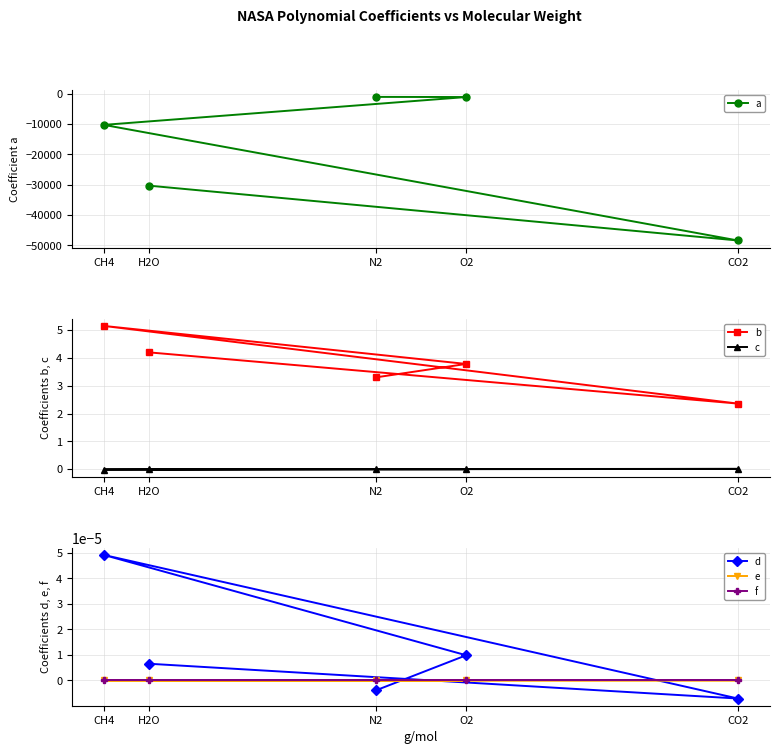

Does the chart display data point markers on the line(s)?

Yes